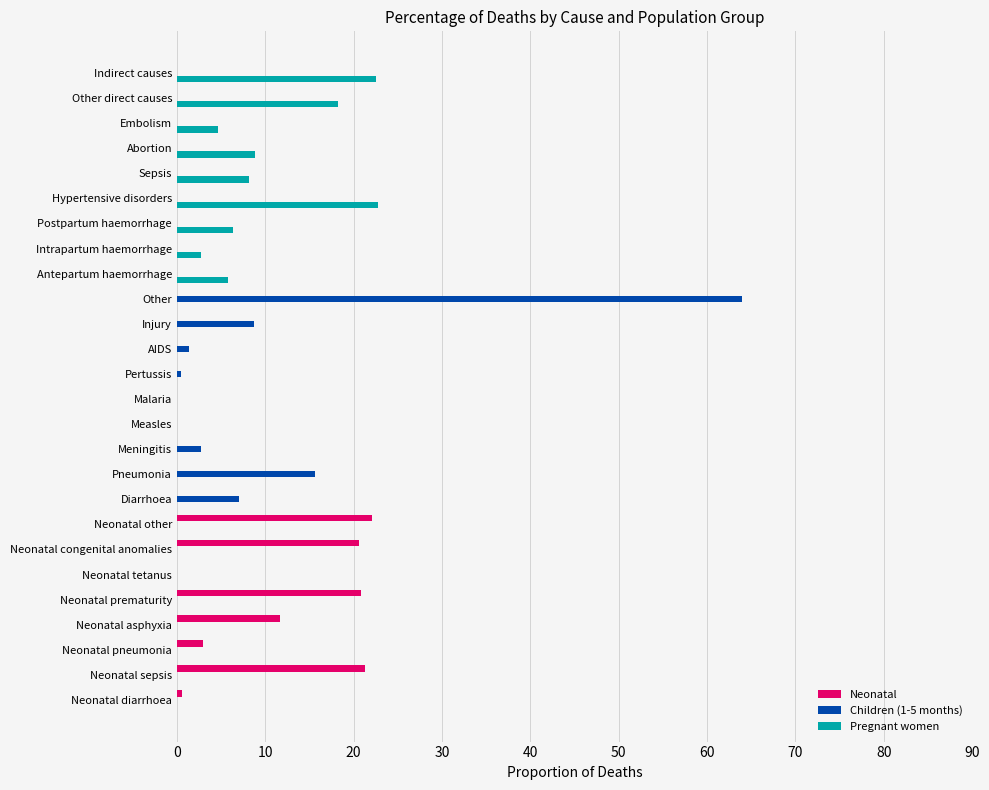

What is the maximum value for Neonatal?

22.1